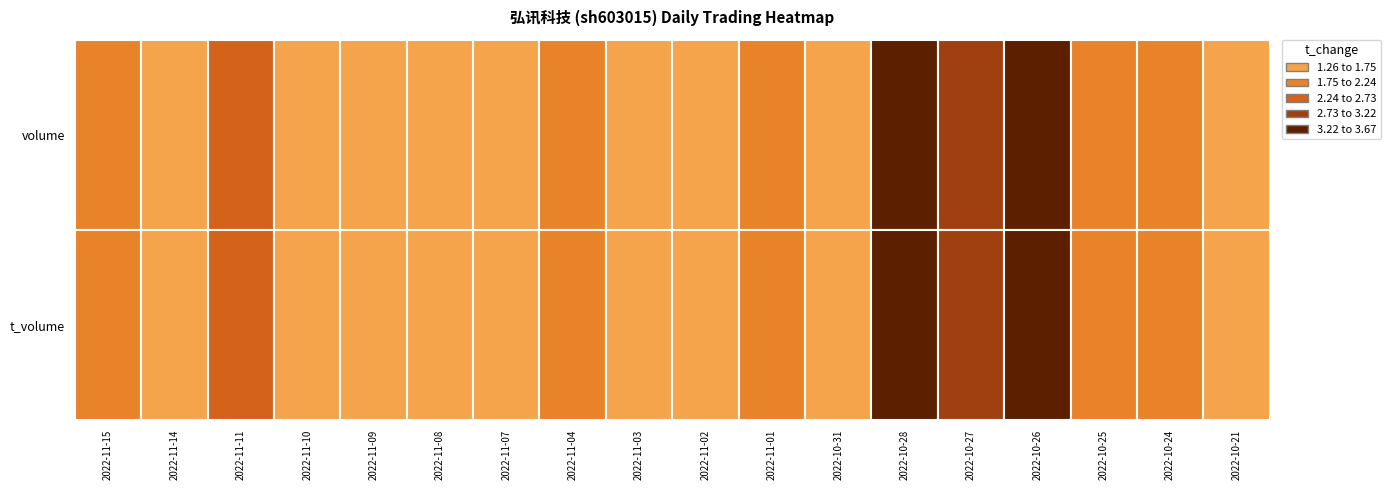

What is the average value of the 2022-11-08 series?

22498.2